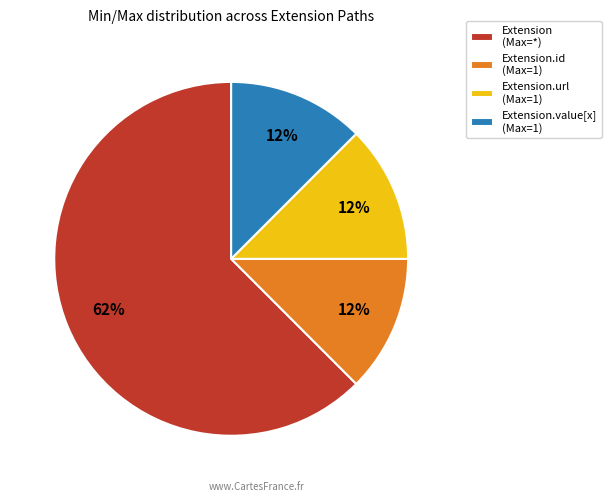

Does any single category account for the majority?

Yes